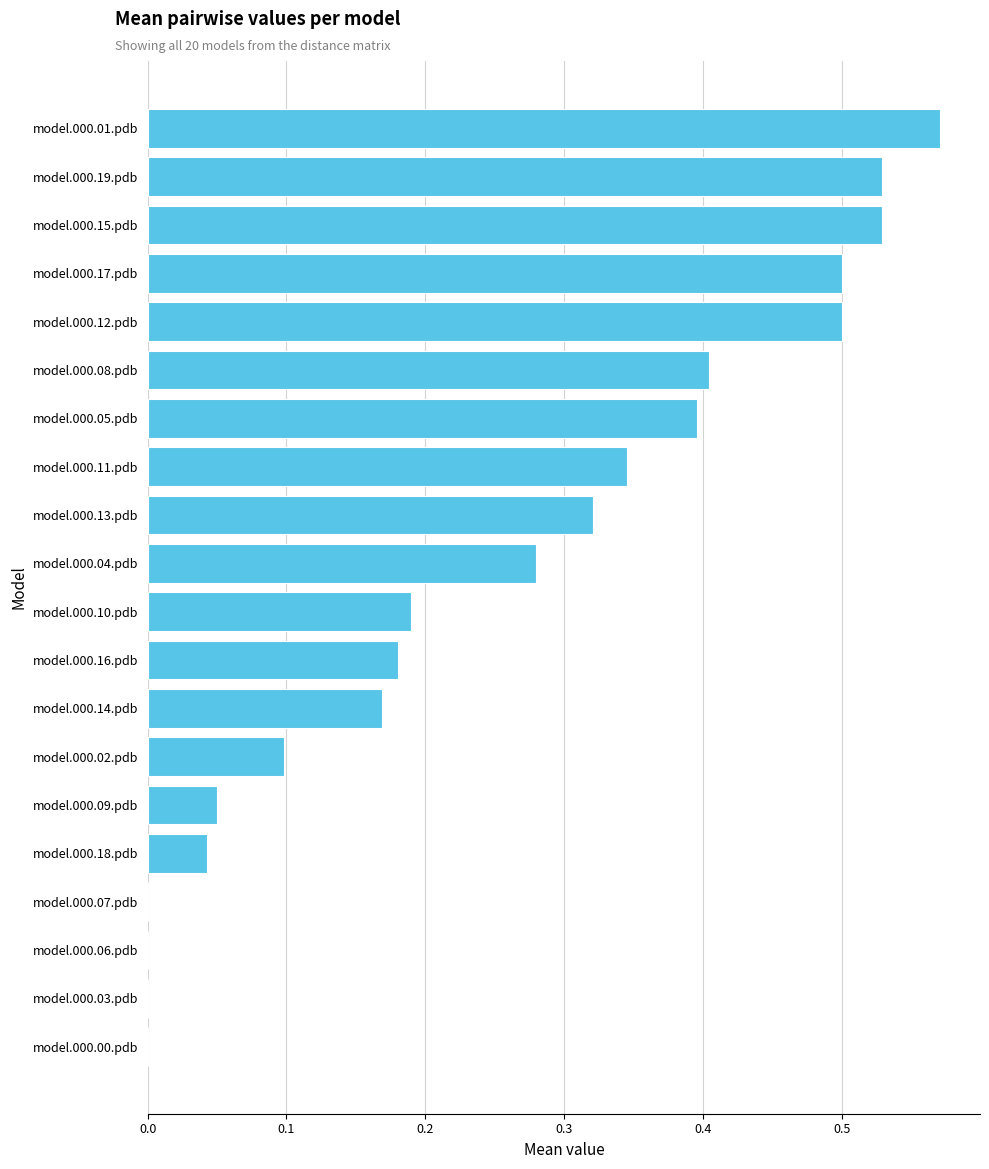

Which has a higher value, model.000.14.pdb or model.000.02.pdb?

model.000.14.pdb